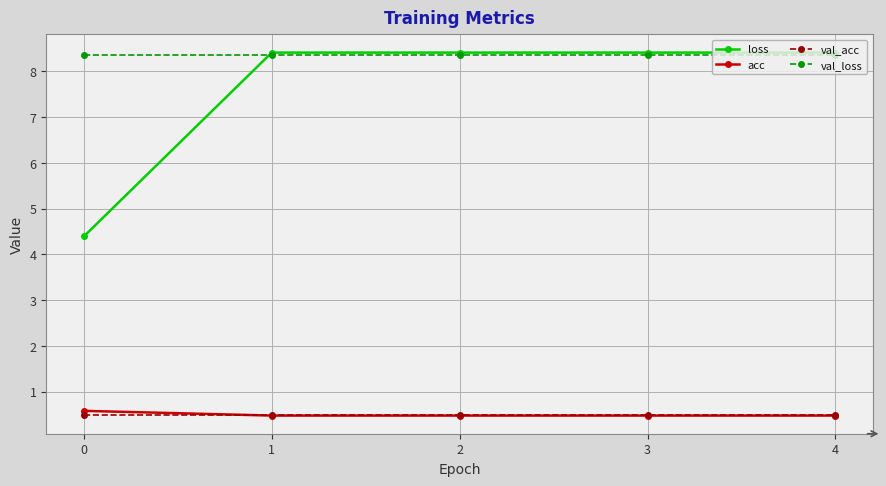

Does the chart display data point markers on the line(s)?

Yes